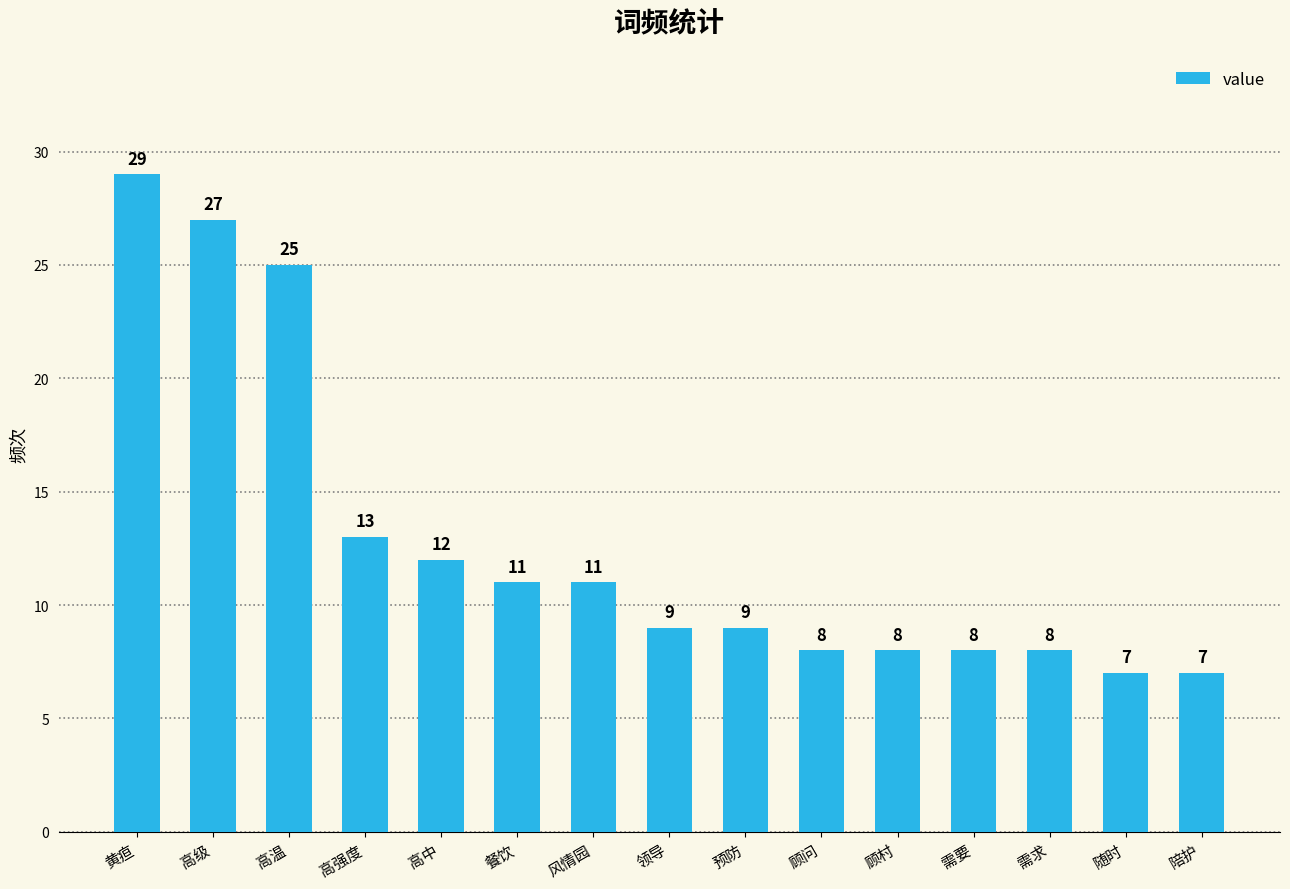

What is the value of the 10th bar from the left?

8